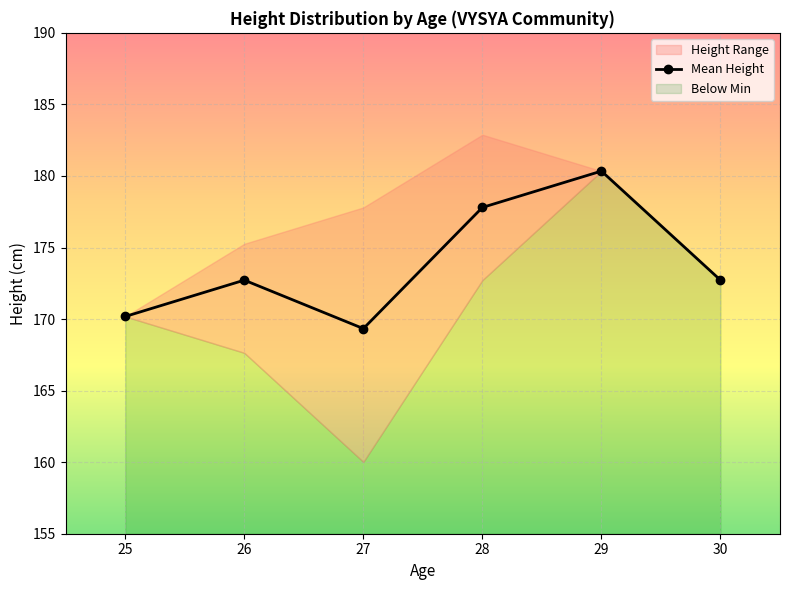

What is the smallest value displayed?

169.3